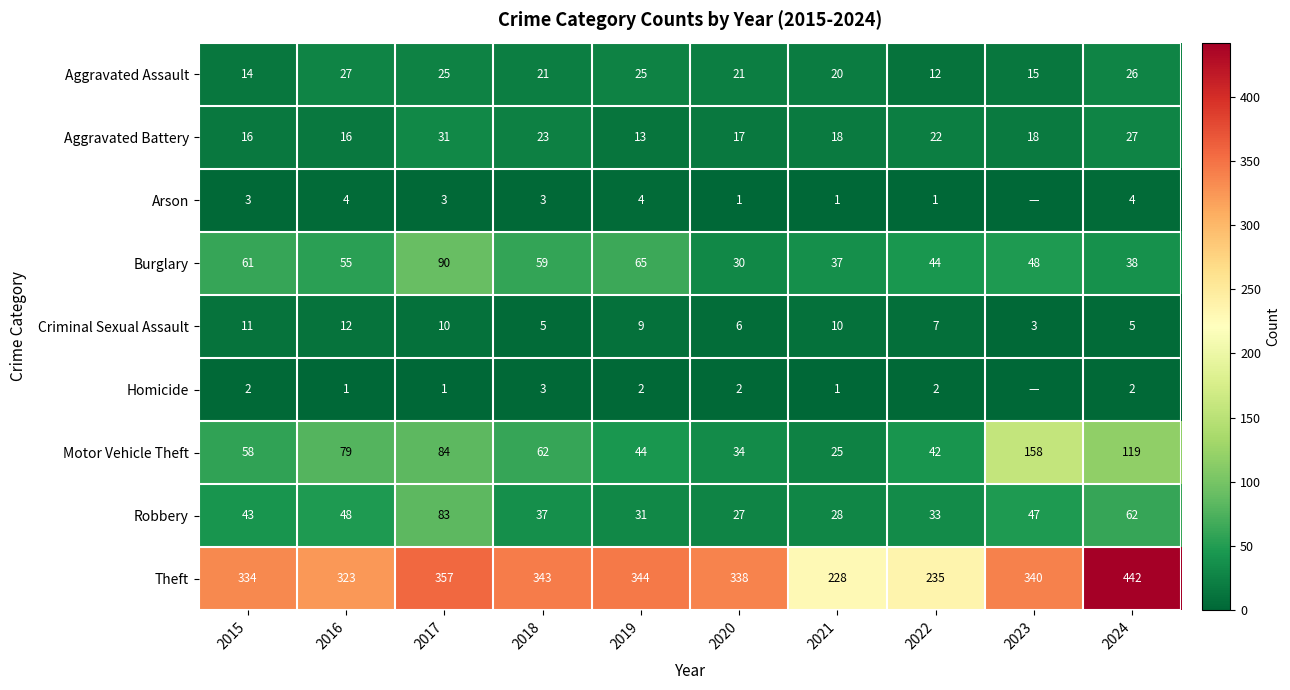

What is the total value across all series at 2015?

542